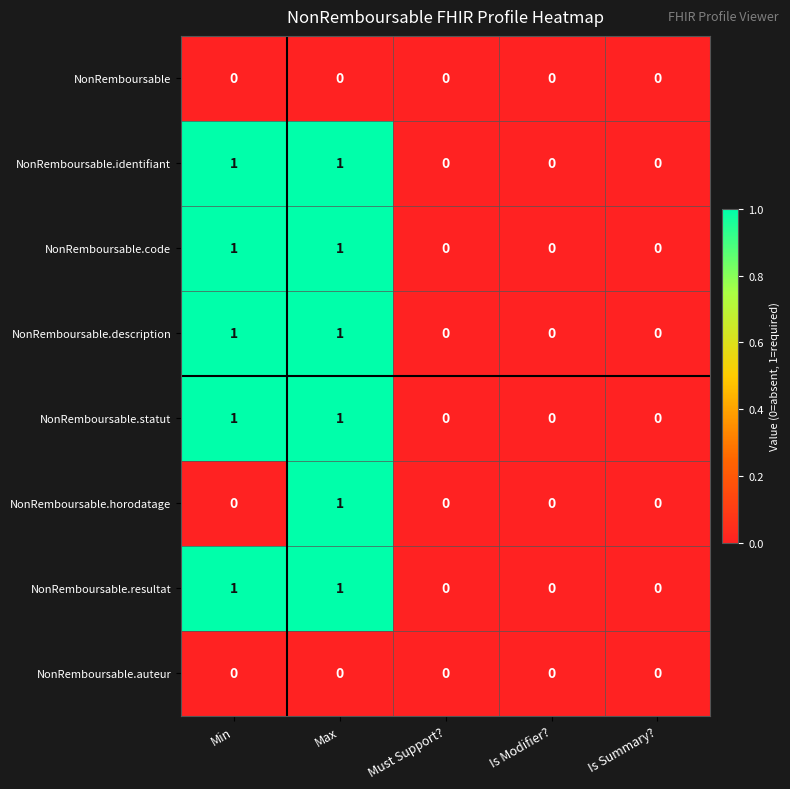

What is the spread (max minus min) of values at Max?

1